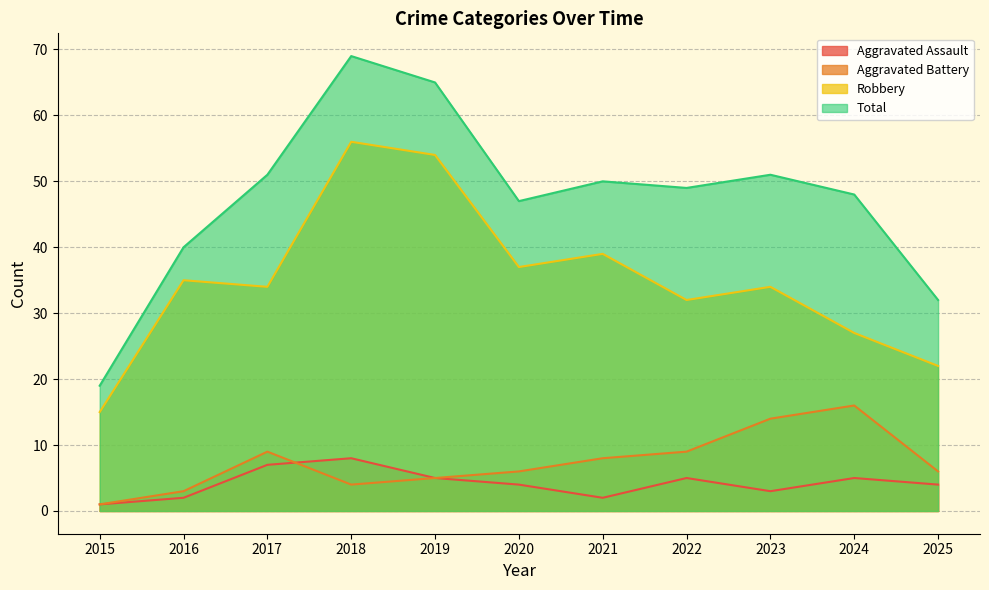

At how many categories does at least one series exceed 45?

8